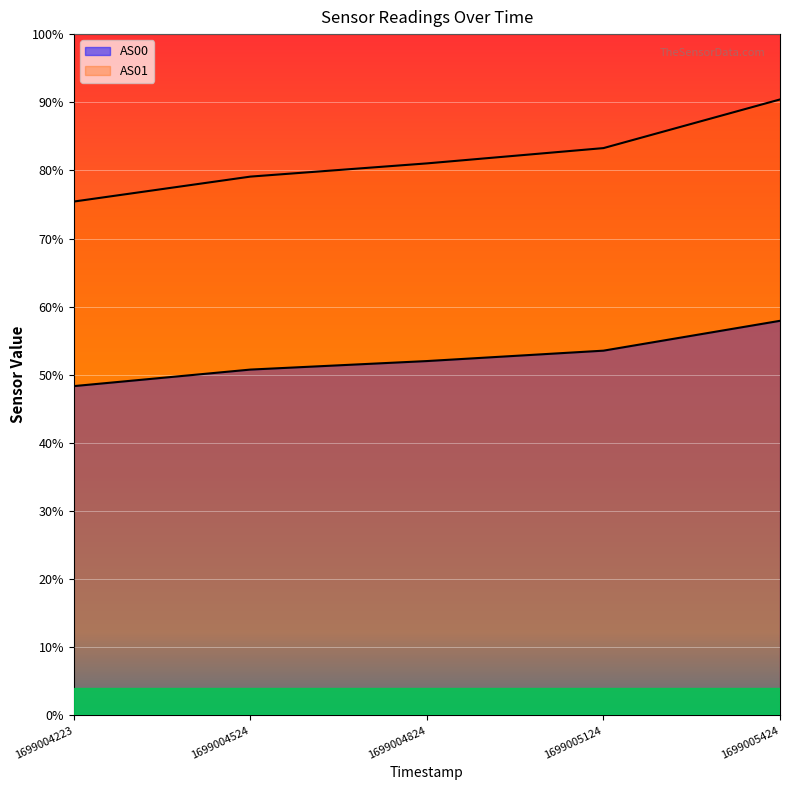

Which series has the largest total across all categories?

AS01